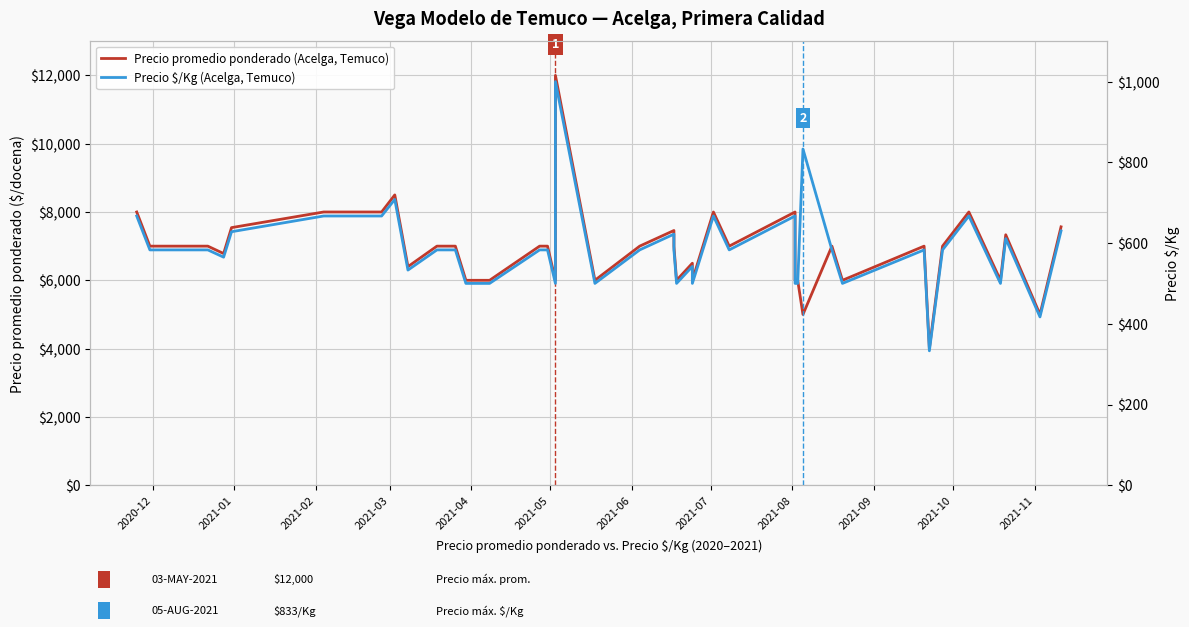

How many values in the Precio promedio ponderado (Acelga, Temuco) series exceed 7000?

12